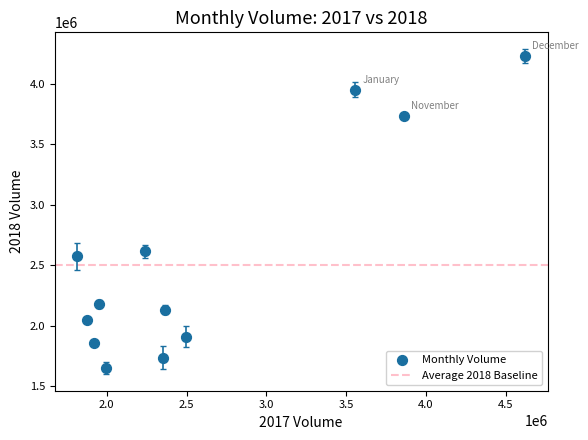

What is the range of X values (max minus min)?

2806738